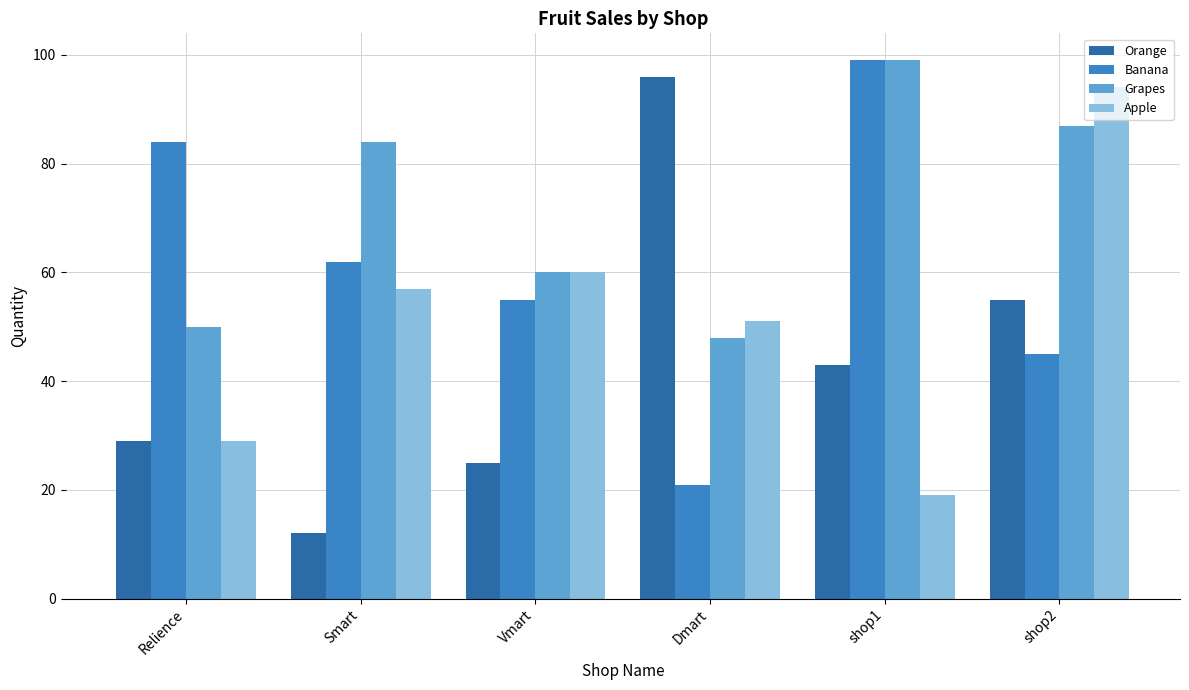

At which category is the sum across all series the highest?

shop2